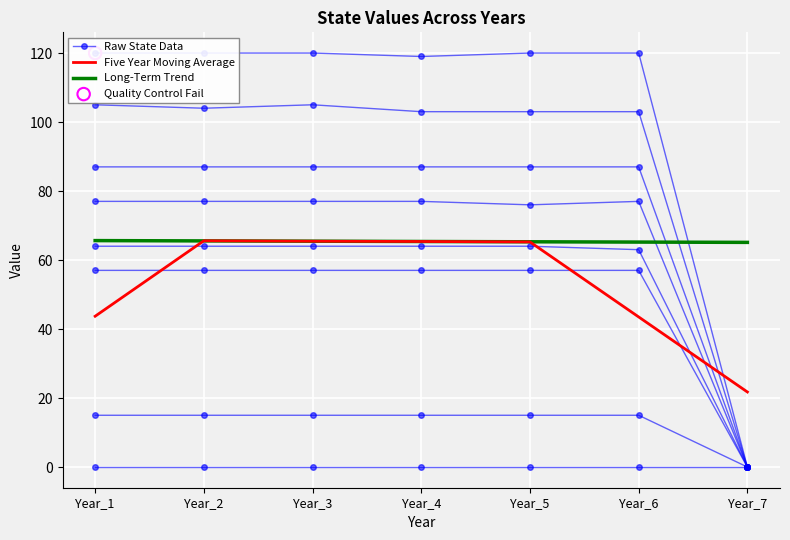

Which series has the largest Y range (max minus min)?

Five Year Moving Average